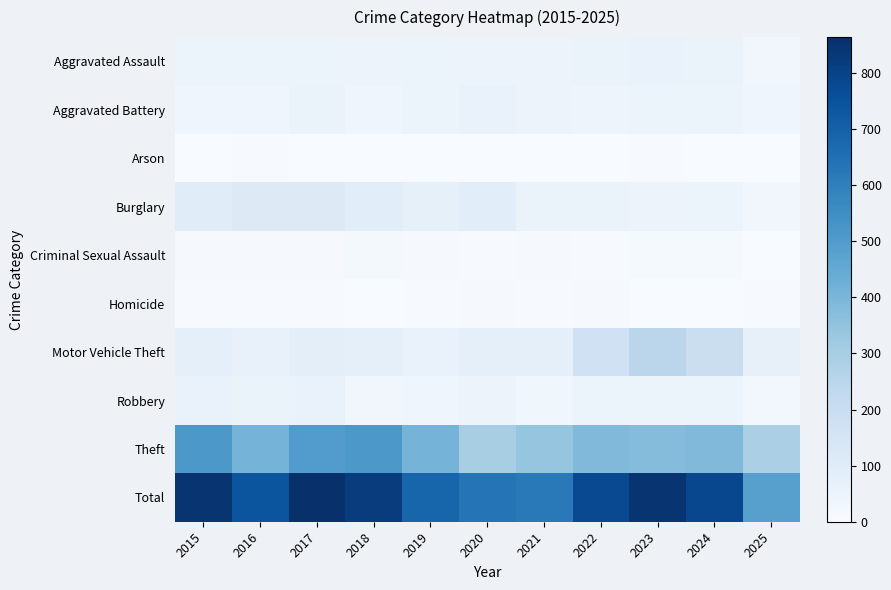

Rank the series at 2017 from highest to lowest value.

Total, Theft, Burglary, Motor Vehicle Theft, Robbery, Aggravated Battery, Aggravated Assault, Criminal Sexual Assault, Homicide, Arson